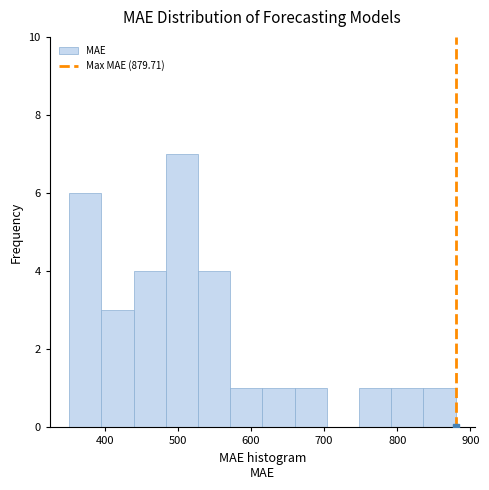

How tall is the bar that spans 570 to 620 on the x-axis? Neither the bar edges nor the heights are printed on the chart, so give them approximately, as read against the axes.

1